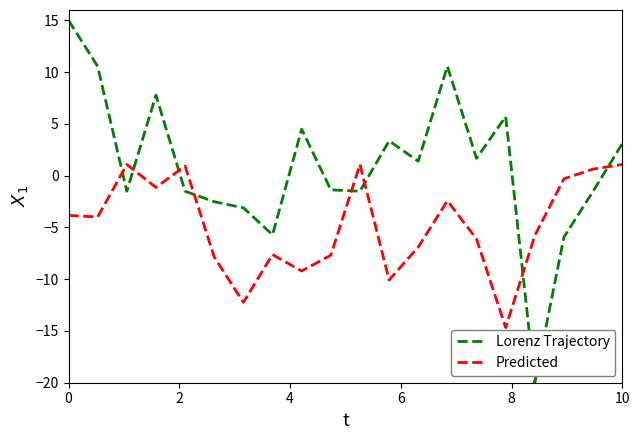

What is the difference between the maximum and minimum values in the Lorenz Trajectory series?

35.0